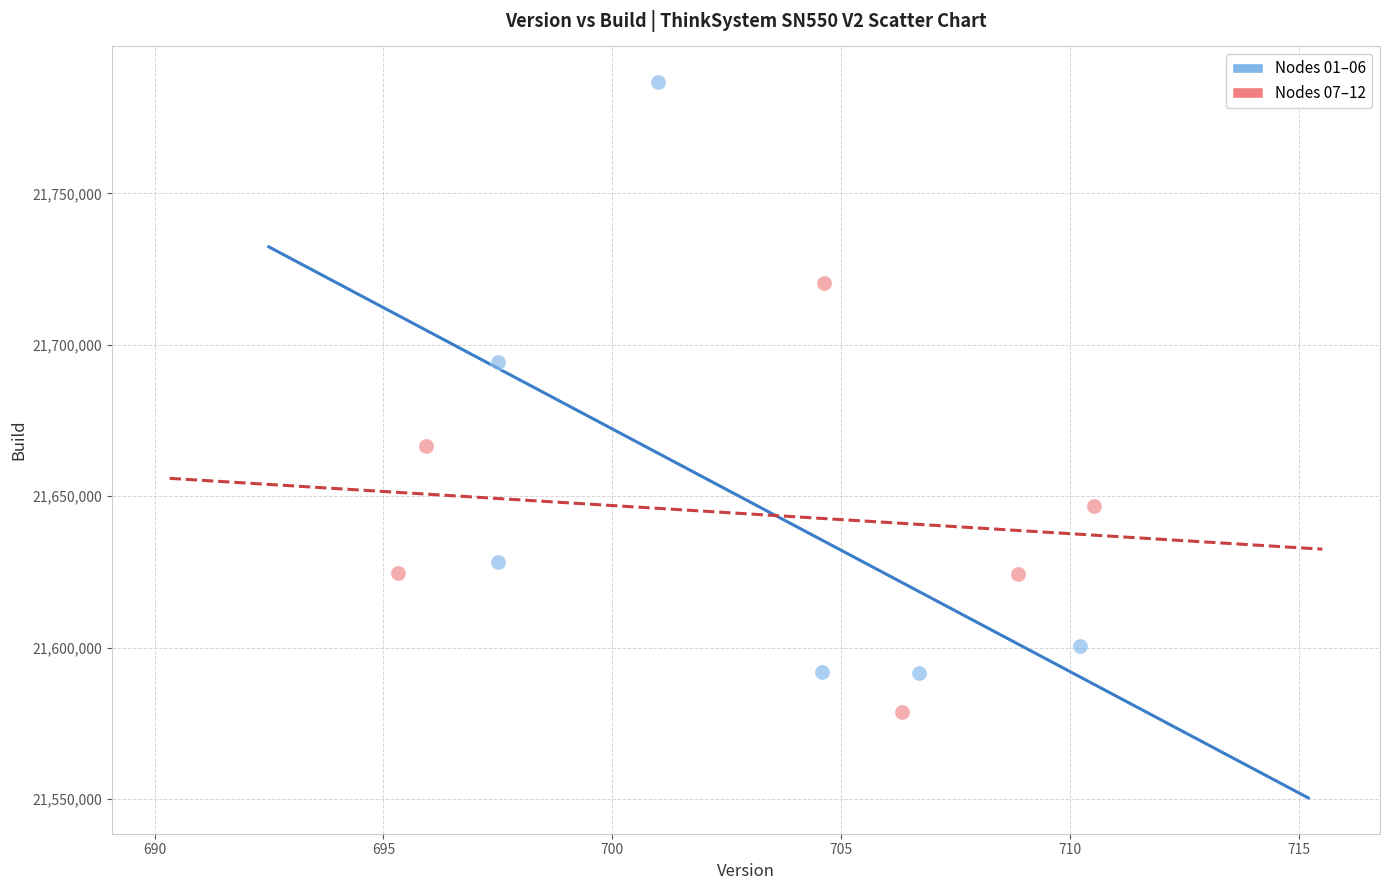

Which series reaches the minimum Y coordinate?

Nodes 07–12